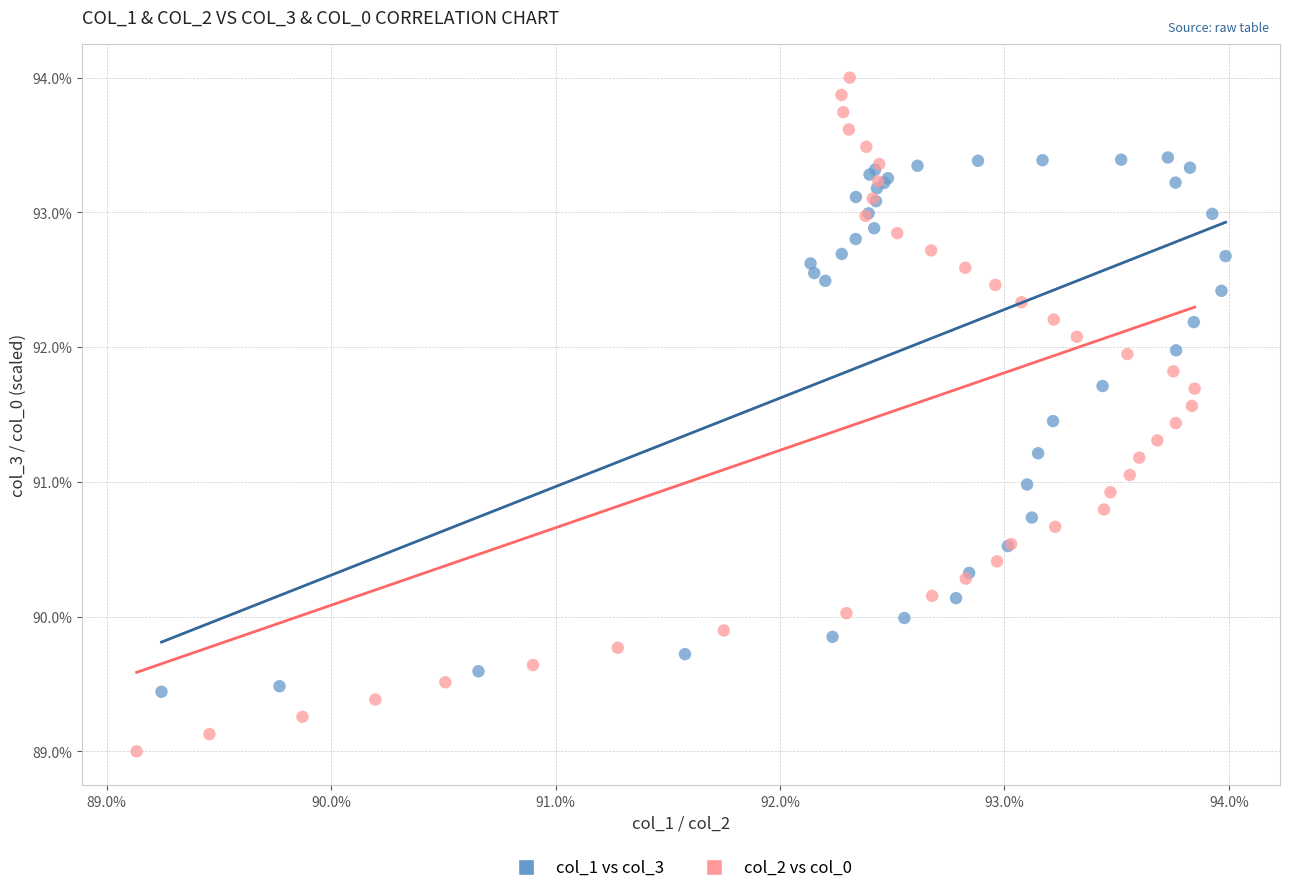

Which series has the largest Y range (max minus min)?

col_2 vs col_0